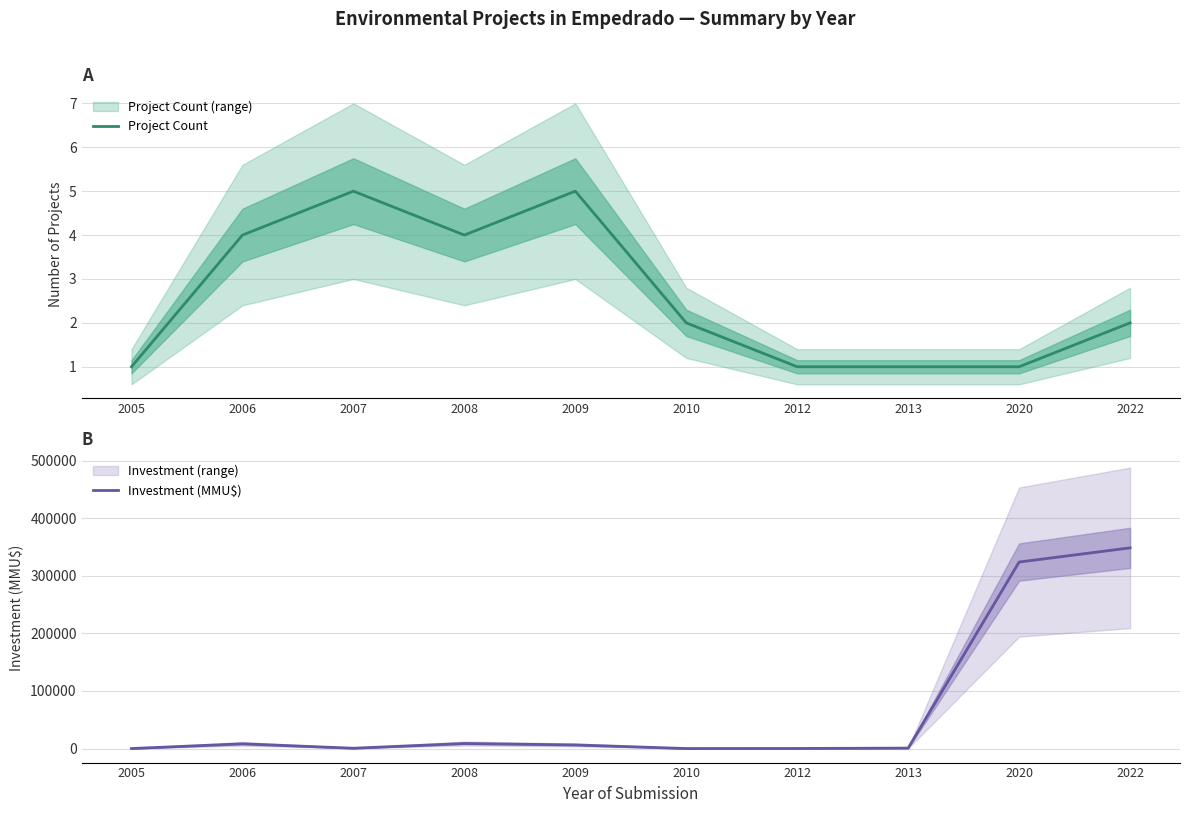

List the labels in order of Investment (MMU$) value, smallest first.

2005, 2010, 2012, 2007, 2013, 2009, 2006, 2008, 2020, 2022